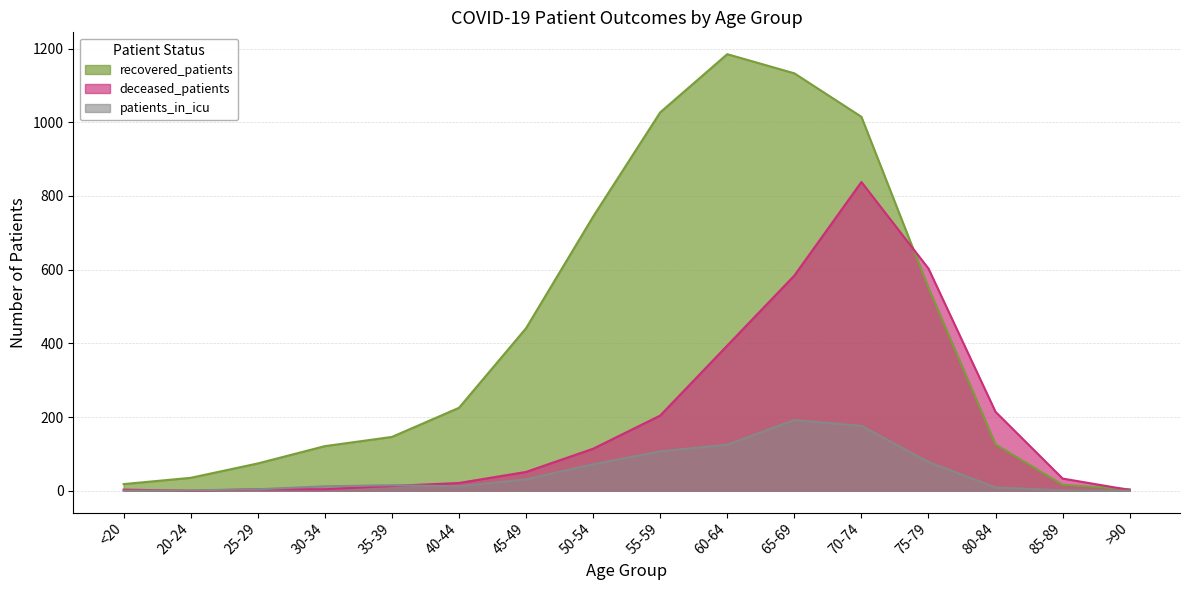

Reading left to right, transcribe all the data shown in this chart.

recovered_patients: <20=18	20-24=35	25-29=74	30-34=121	35-39=146	40-44=225	45-49=441	50-54=744	55-59=1027	60-64=1185	65-69=1133	70-74=1015	75-79=551	80-84=126	85-89=16	>90=4
deceased_patients: <20=3	20-24=0	25-29=4	30-34=4	35-39=13	40-44=21	45-49=51	50-54=114	55-59=204	60-64=394	65-69=584	70-74=838	75-79=603	80-84=214	85-89=33	>90=2
patients_in_icu: <20=0	20-24=1	25-29=4	30-34=12	35-39=15	40-44=12	45-49=31	50-54=72	55-59=107	60-64=125	65-69=192	70-74=176	75-79=78	80-84=9	85-89=1	>90=0